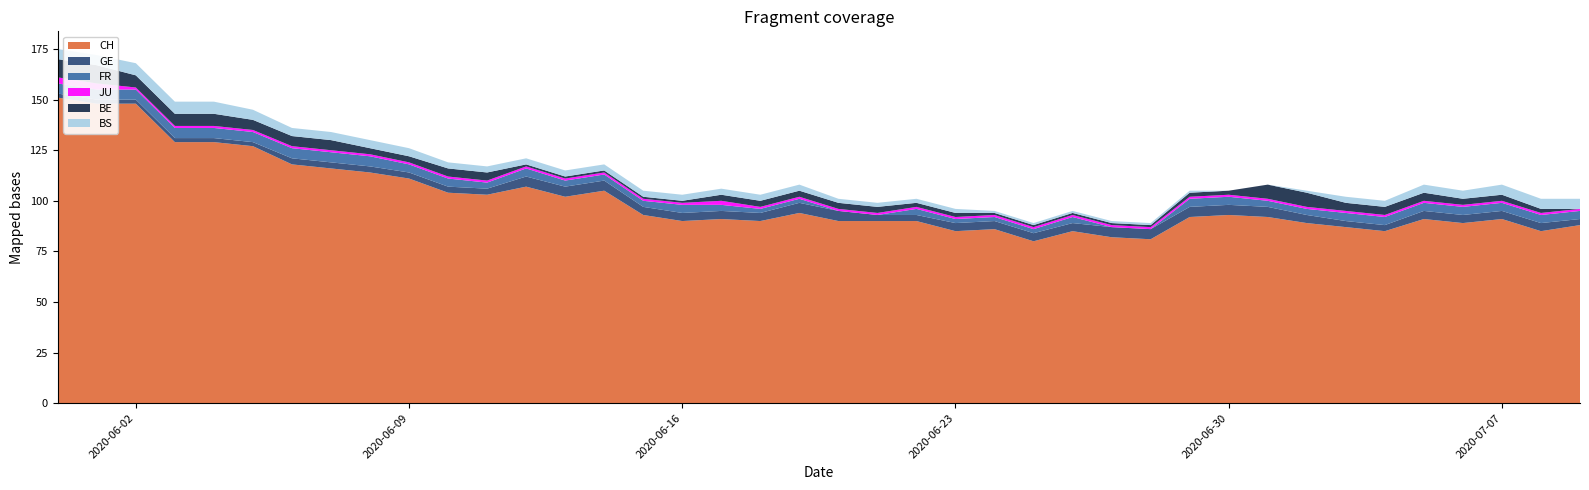

Reading right to left, what are all the values shown in this chart?

CH: 39=88	38=85	37=91	36=89	35=91	34=85	33=87	32=89	31=92	30=93	29=92	28=81	27=82	26=85	25=80	24=86	23=85	22=90	21=90	20=90	19=94	18=90	17=91	16=90	15=93	14=105	13=102	12=107	11=103	10=104	9=111	8=114	7=116	6=118	5=127	4=129	3=129	2=148	1=148	0=151
GE: 39=3	38=4	37=4	36=4	35=4	34=3	33=3	32=4	31=5	30=5	29=5	28=5	27=5	26=4	25=4	24=4	23=4	22=3	21=3	20=5	19=5	18=4	17=4	16=4	15=4	14=5	13=5	12=5	11=3	10=3	9=3	8=3	7=3	6=3	5=2	4=2	3=2	2=2	1=2	0=2
FR: 39=4	38=4	37=4	36=4	35=4	34=4	33=4	32=3	31=3	30=4	29=4	28=0	27=0	26=3	25=2	24=2	23=2	22=3	21=0	20=0	19=2	18=2	17=3	16=4	15=3	14=3	13=3	12=4	11=3	10=4	9=4	8=5	7=5	6=5	5=5	4=5	3=5	2=5	1=5	0=5
JU: 39=1	38=1	37=1	36=1	35=1	34=1	33=1	32=1	31=1	30=1	29=1	28=1	27=1	26=1	25=1	24=1	23=1	22=1	21=1	20=1	19=1	18=1	17=2	16=1	15=1	14=1	13=1	12=1	11=1	10=1	9=1	8=1	7=1	6=1	5=1	4=1	3=1	2=1	1=3	0=3
BE: 39=0	38=2	37=3	36=3	35=4	34=4	33=4	32=7	31=7	30=2	29=2	28=1	27=1	26=1	25=1	24=1	23=2	22=2	21=3	20=3	19=3	18=3	17=3	16=1	15=1	14=1	13=1	12=1	11=4	10=4	9=3	8=3	7=5	6=5	5=5	4=6	3=6	2=6	1=9	0=9
BS: 39=5	38=5	37=5	36=4	35=4	34=3	33=3	32=1	31=0	30=0	29=1	28=1	27=1	26=1	25=1	24=1	23=2	22=2	21=2	20=2	19=3	18=3	17=3	16=3	15=3	14=3	13=3	12=3	11=3	10=3	9=4	8=4	7=4	6=4	5=5	4=6	3=6	2=6	1=5	0=5